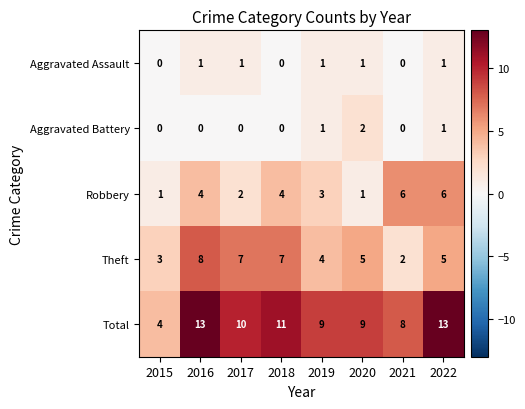

Which series changed the most between 2017 and 2022?

Robbery